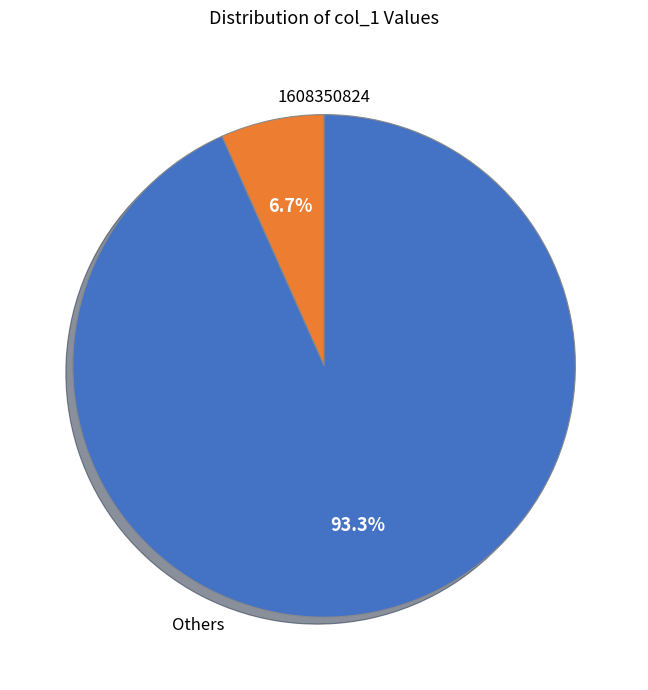

To the nearest percent, what is the average slice percentage?

50%